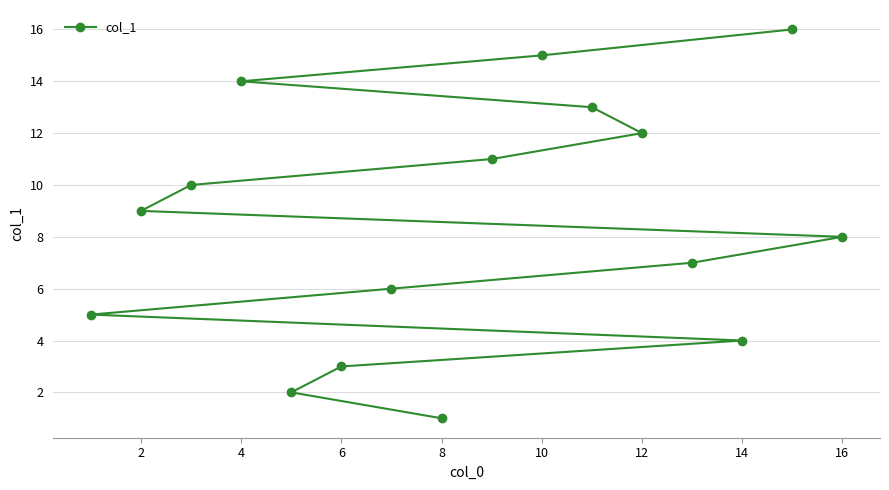

What is the difference between the maximum and minimum values?

15